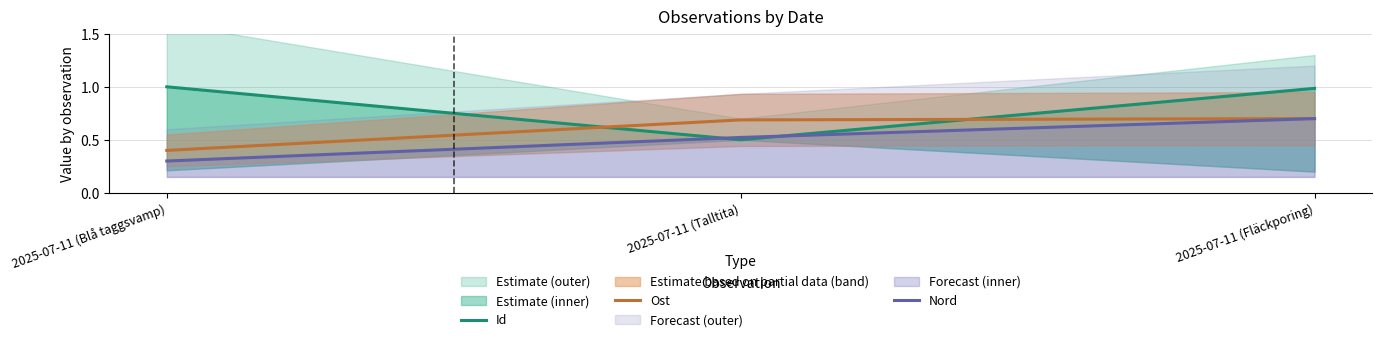

What is the sum of all Id values?

2.5